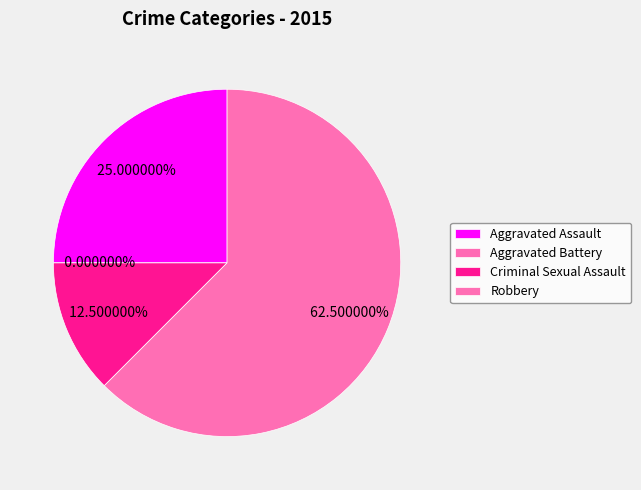

Which category has the biggest portion of the pie?

Robbery